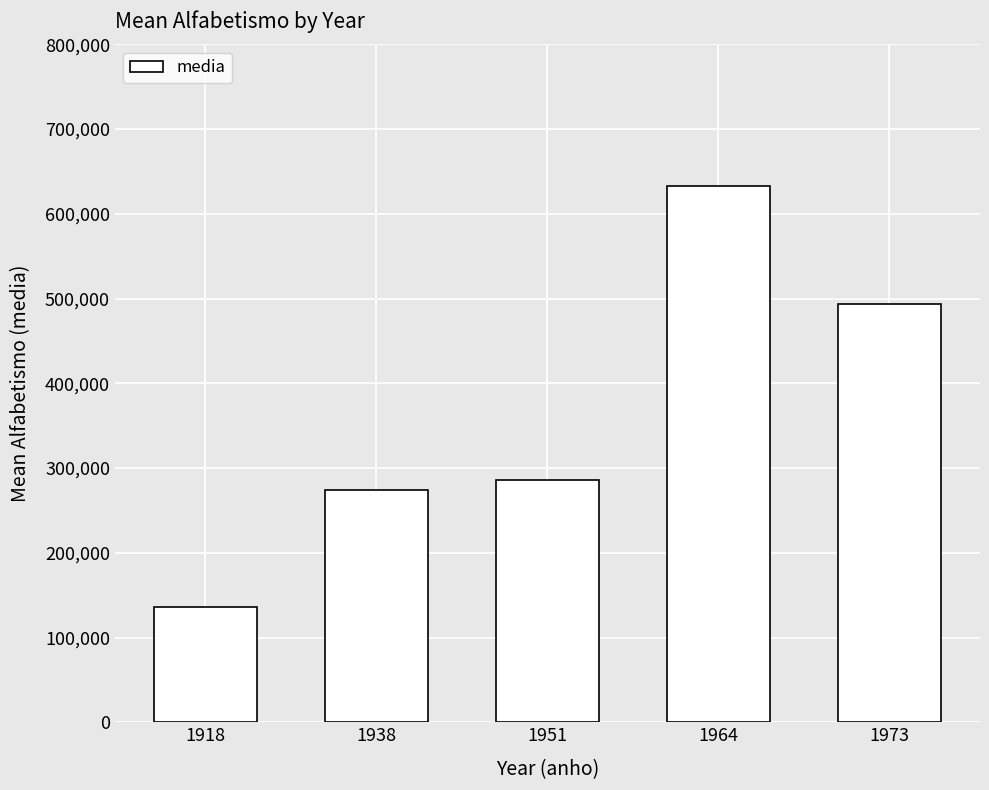

Reading left to right, list all the values displayed in this chart.

135635.2	274387.9	285314.3	632211.3	493457.5